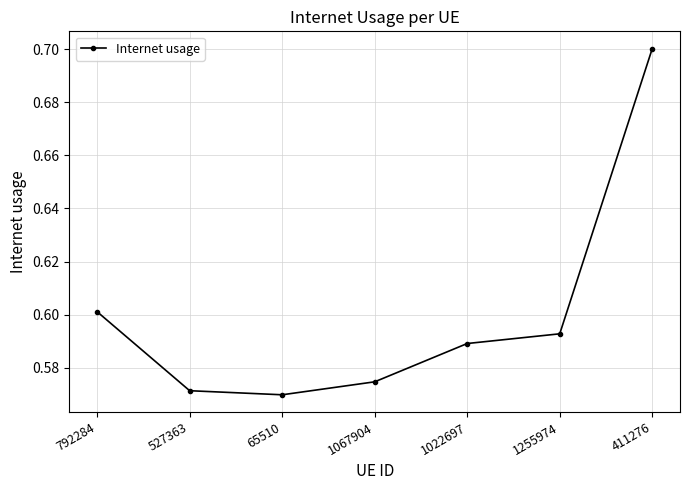

List the labels in order of value, largest first.

411276, 792284, 1255974, 1022697, 1067904, 527363, 65510